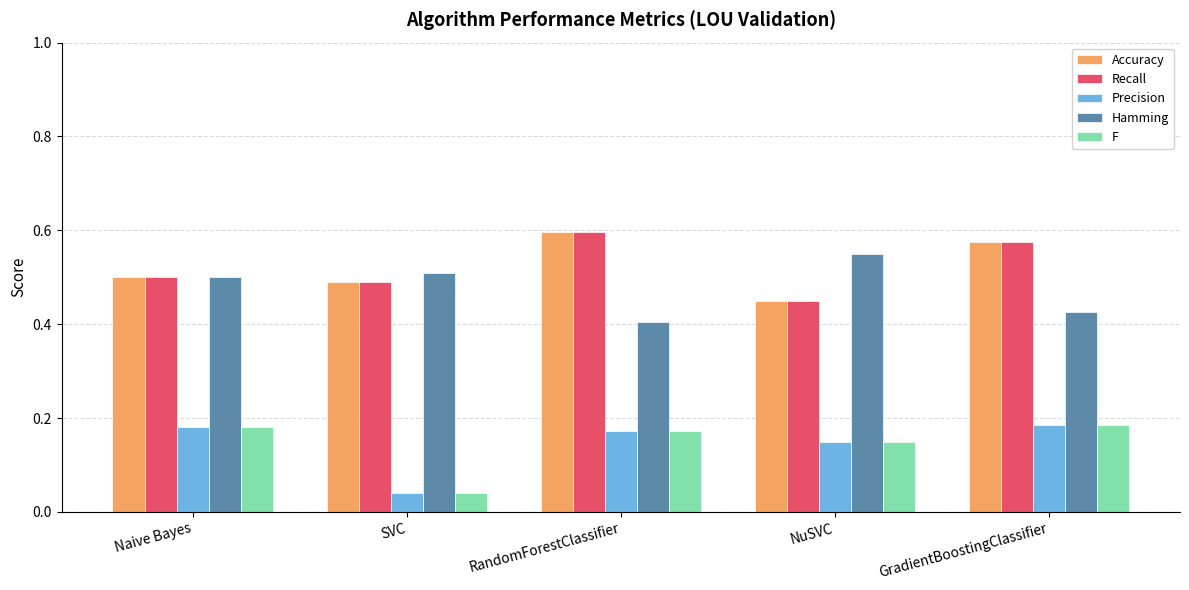

Is the value of Recall at SVC greater than the value of F at GradientBoostingClassifier?

Yes